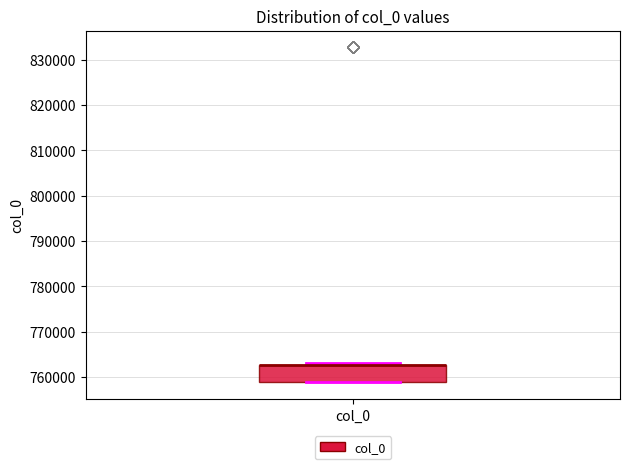

Read this box plot against the y-axis: the position of the median line, the range covered by the box, and the ends of both whiskers. The values are not printed on the chart, so give them approximately, as read against the axis.

median 763000 (drawn on the box's upper edge), box 759000 to 763000, whiskers 759000 to 763000 (just above the box's upper edge)